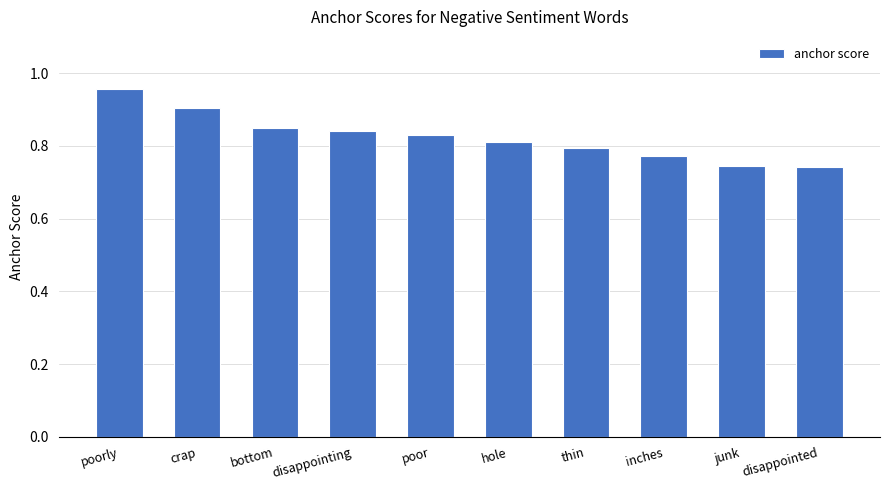

How many series are shown in this chart?

1